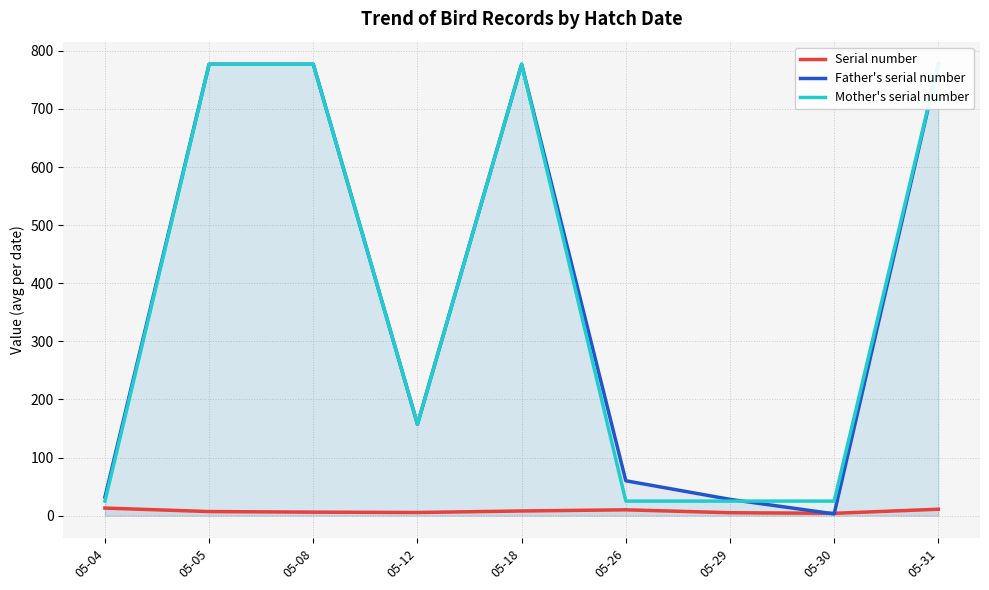

Which series ends up on top after the final intersection of Mother's serial number and Father's serial number?

Mother's serial number